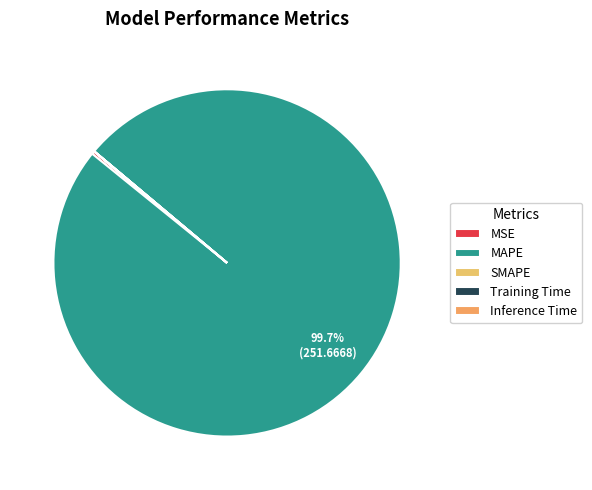

Which category has the biggest portion of the pie?

MAPE